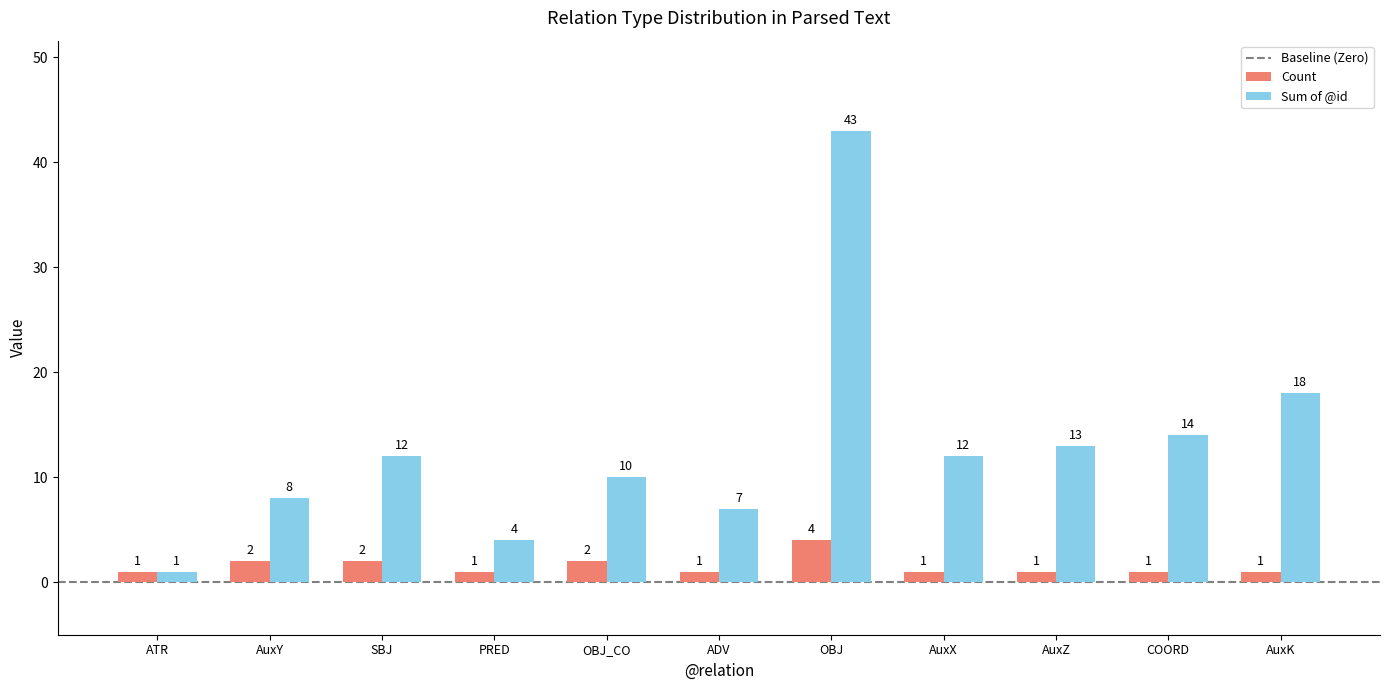

At which category is the sum across all series the highest?

OBJ